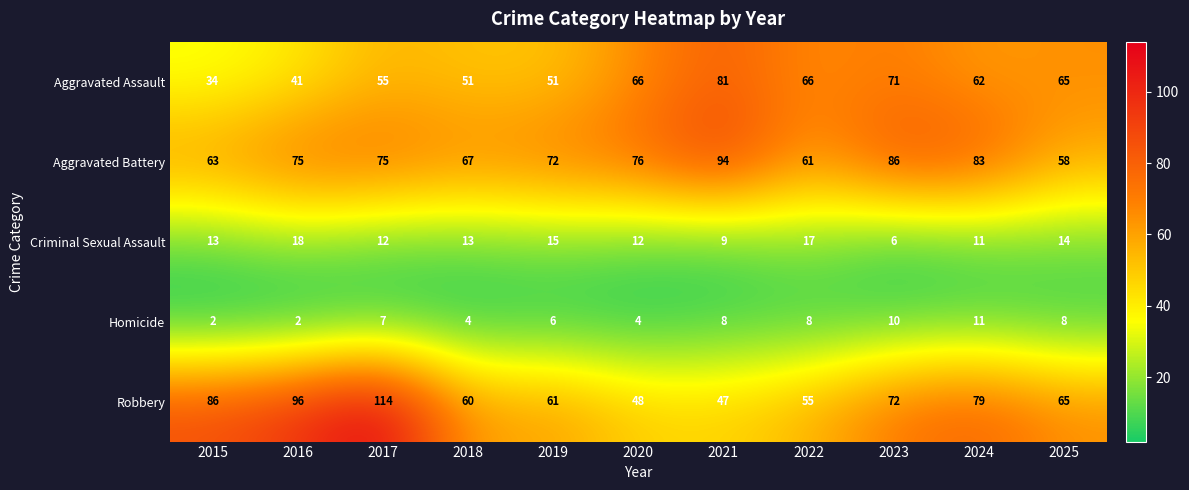

What is the maximum value shown in the chart?

114